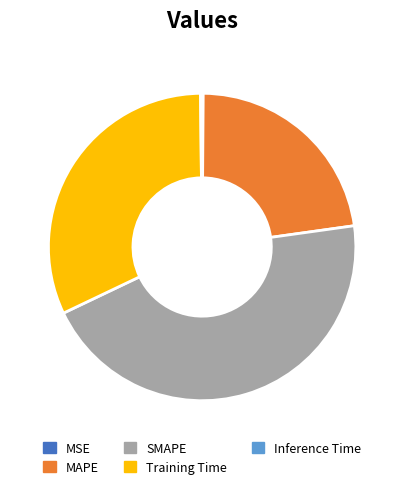

Which has a higher value, MAPE or SMAPE?

SMAPE